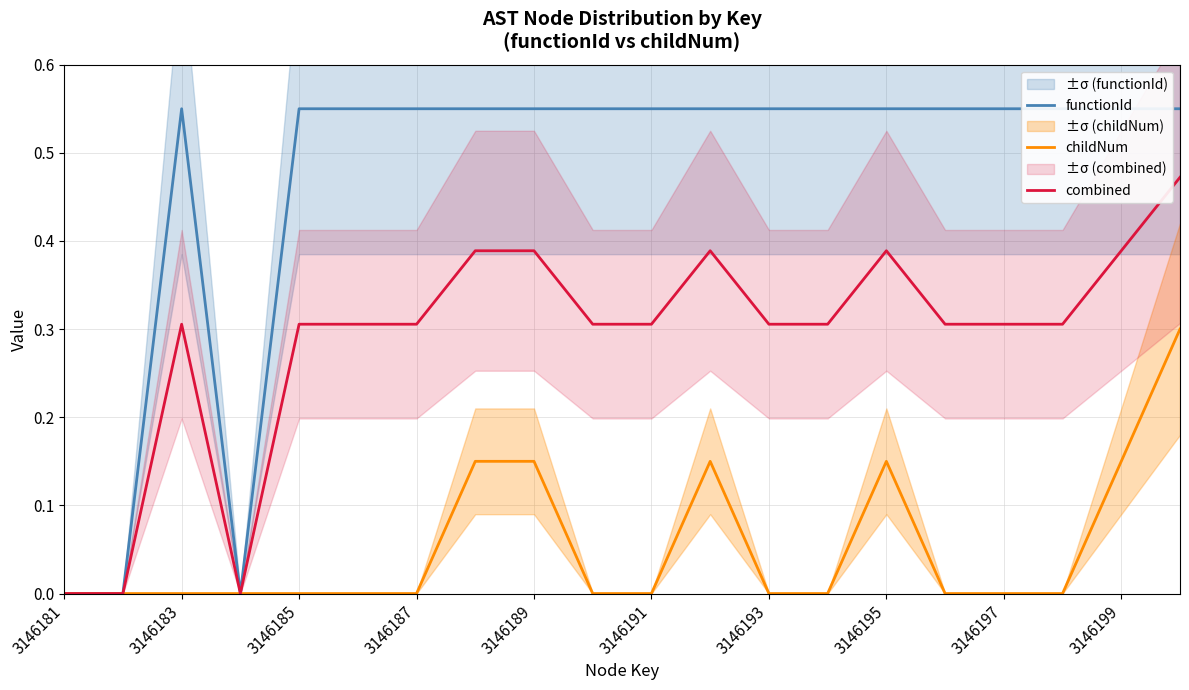

What is the difference between the second highest and minimum values in the childNum series?

0.1